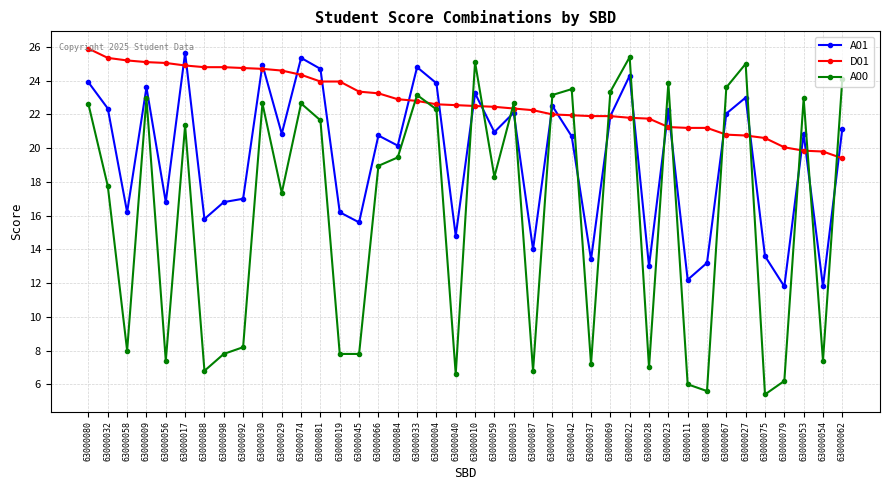

How many interior local peaks does the A00 series have?

12